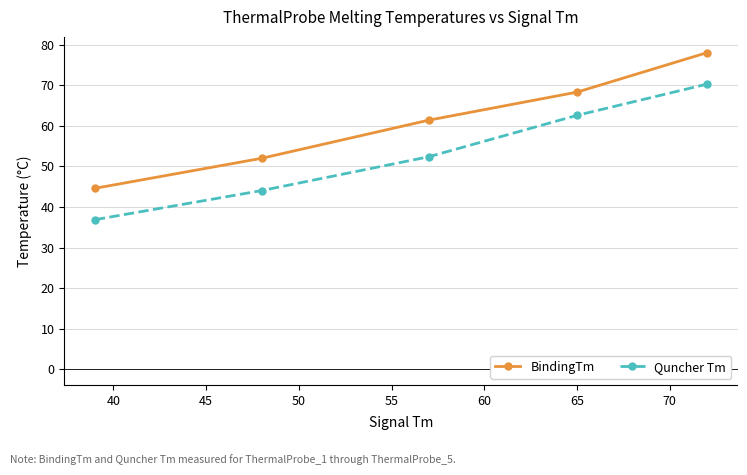

Which series has the largest total across all categories?

BindingTm